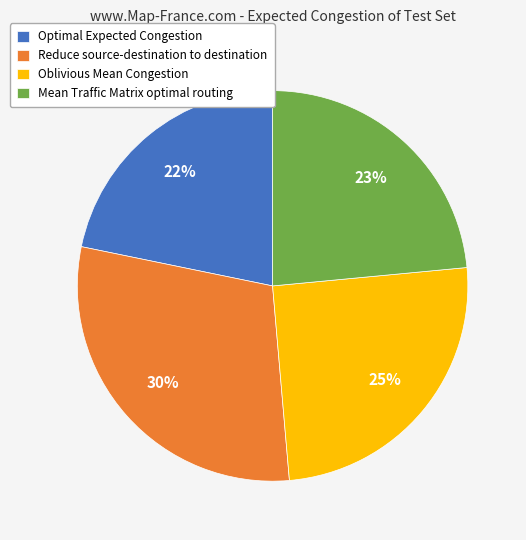

Is the sum of Optimal Expected Congestion and Oblivious Mean Congestion greater than half?

No